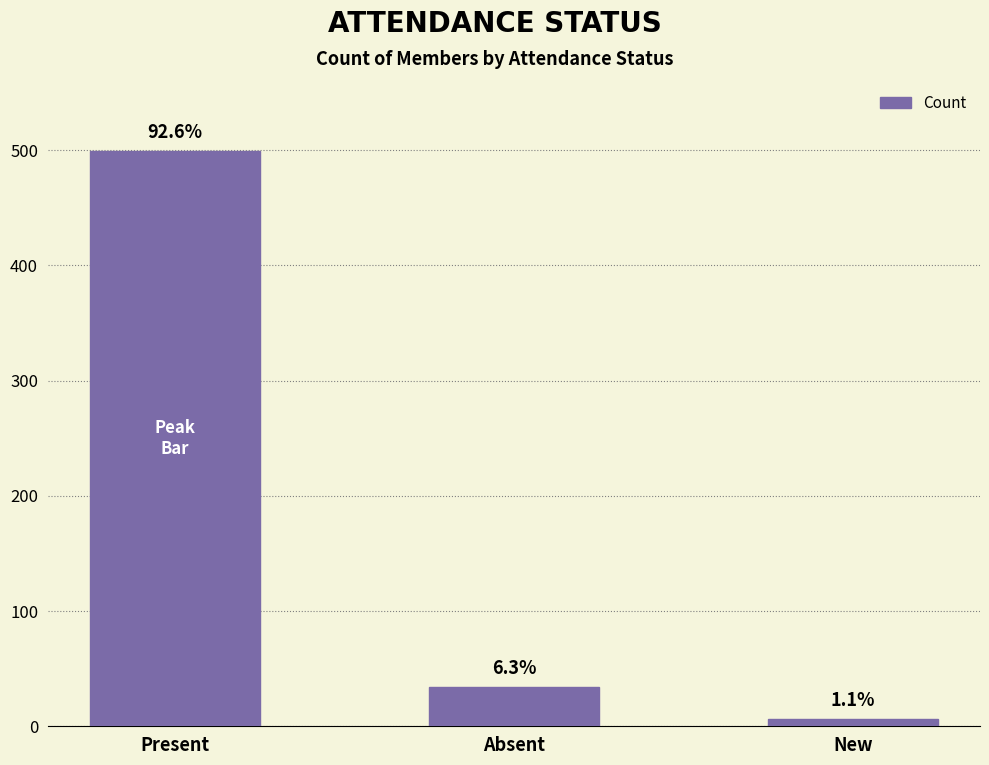

What is the change in value from Present to Absent?

-465